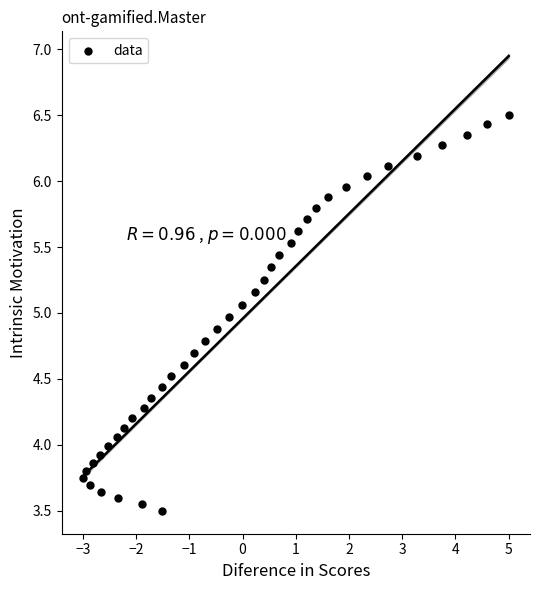

What is the range of X values (max minus min)?

8.0